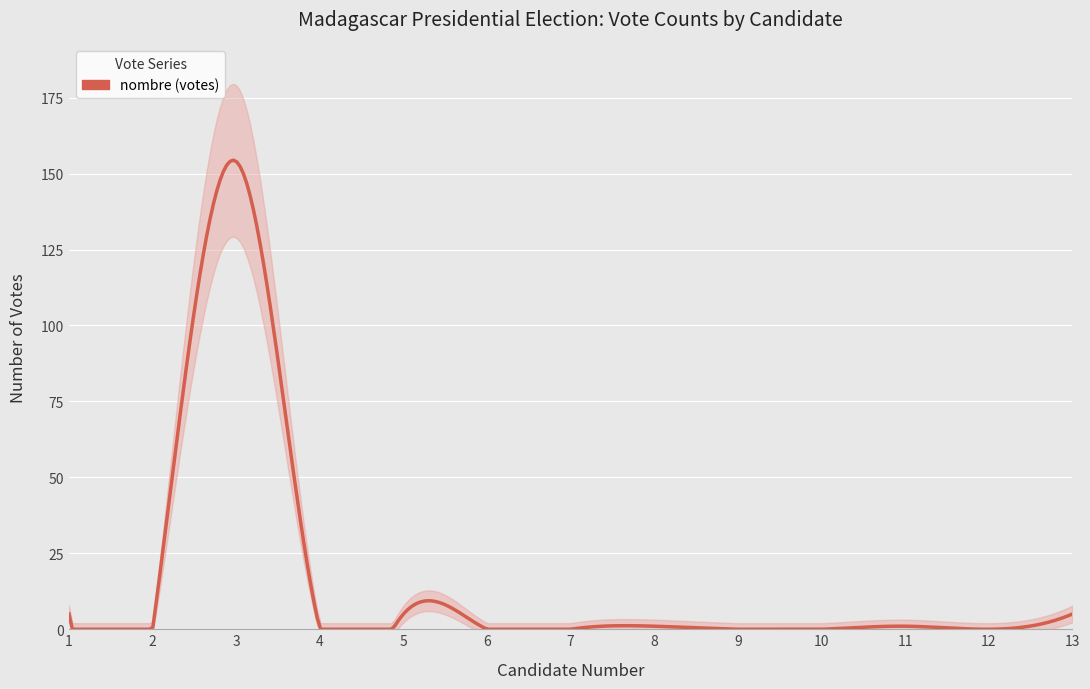

The chart shows a value of 154 at 3. True or false?

True